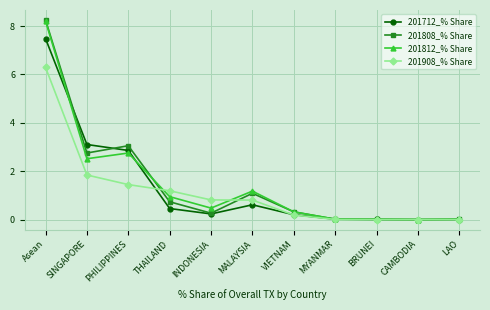

Which series has the widest spread of values?

201808_% Share